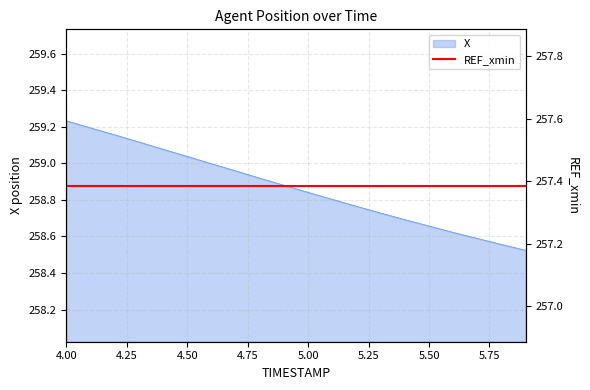

What is the difference between the maximum and second lowest values?

0.7